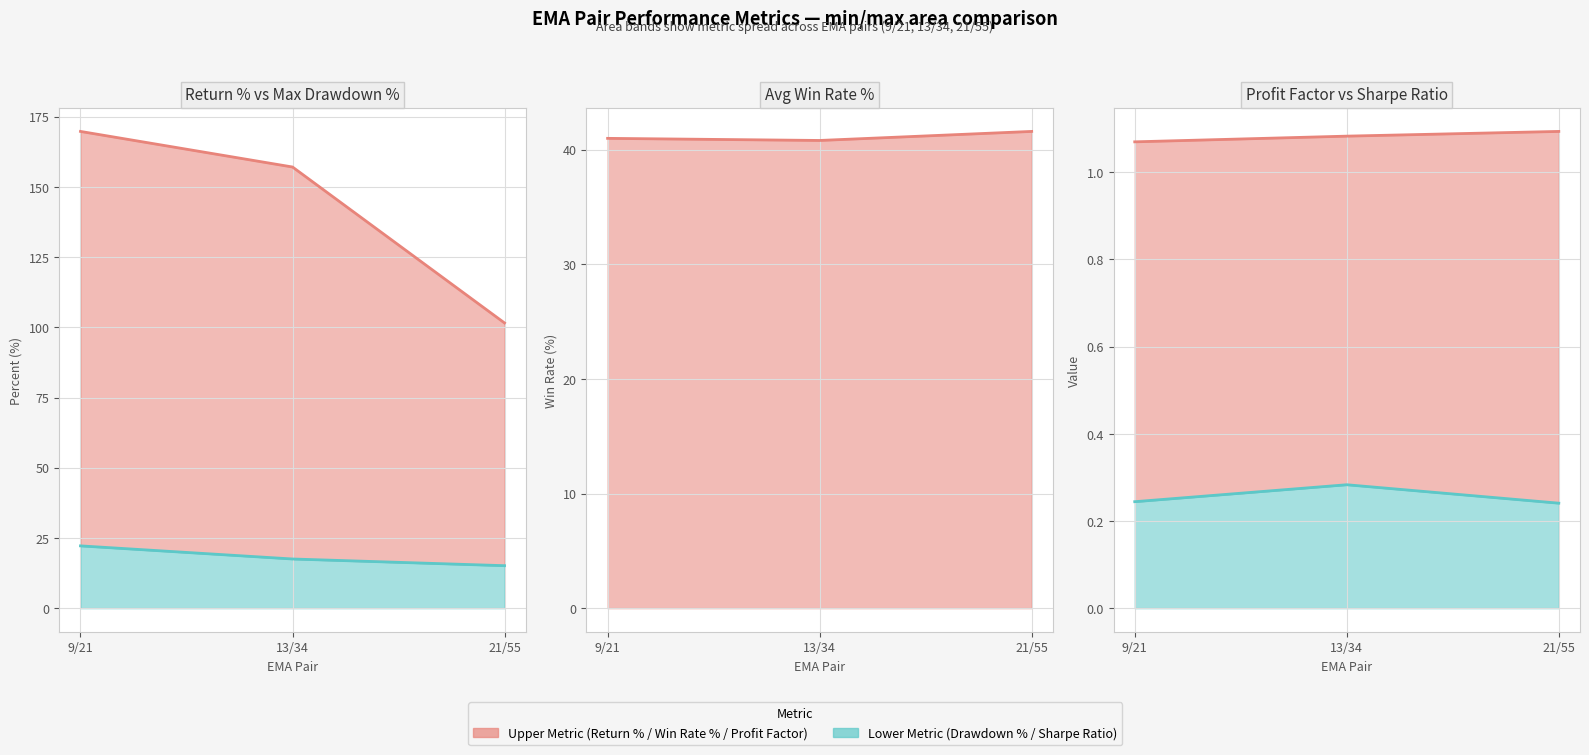

Rank the series at 9/21 from highest to lowest value.

Avg Return %, Avg Win Rate, Avg Max Drawdown %, Avg Profit Factor, Avg Sharpe Ratio